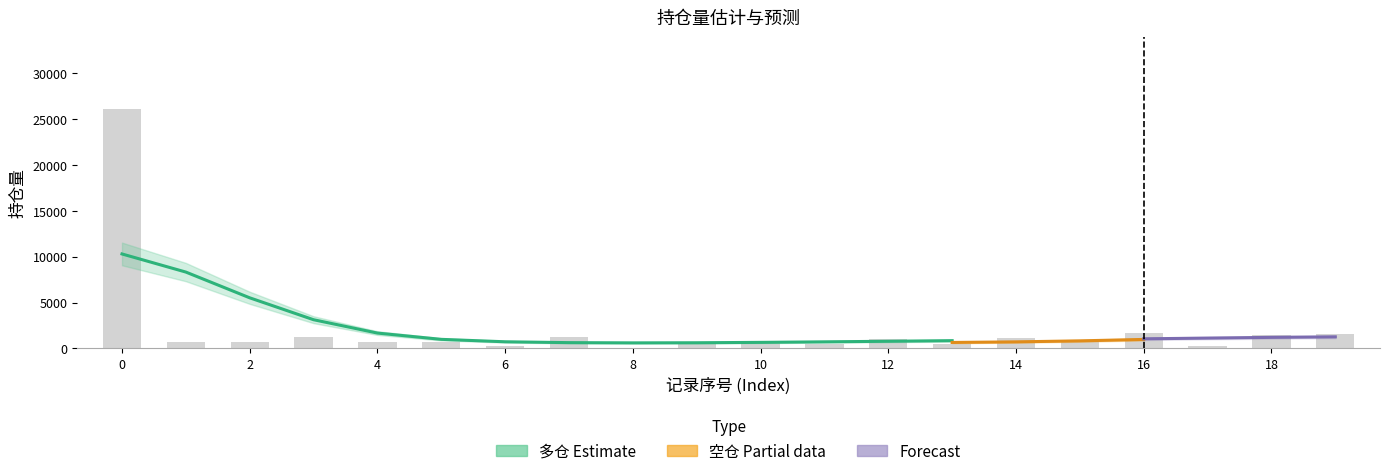

Reading right to left, what are all the values shown in this chart?

19=1525	18=1510	17=270	16=1644	15=761	14=1119	13=540	12=1050	11=540	10=812	9=605	8=1	7=1280	6=240	5=690	4=725	3=1280	2=690	1=740	0=26100